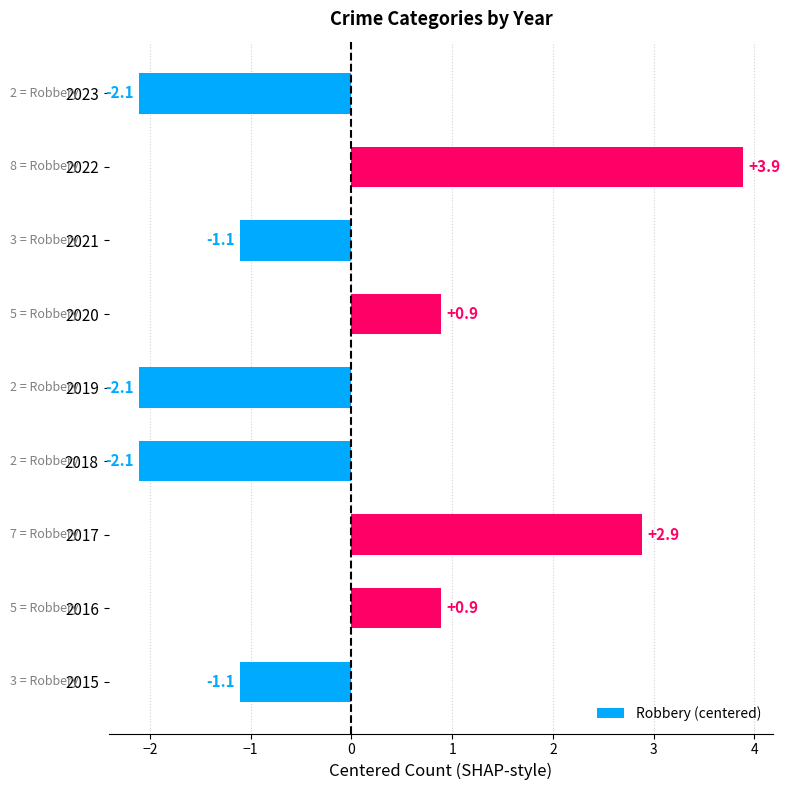

Reading top to bottom, extract all data points from this chart.

-2.1	3.9	-1.1	0.9	-2.1	-2.1	2.9	0.9	-1.1